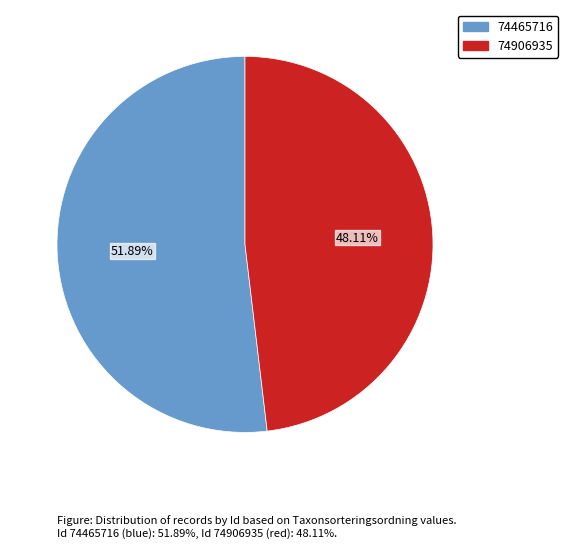

What percentage is the 74465716 slice, to the nearest percent?

52%